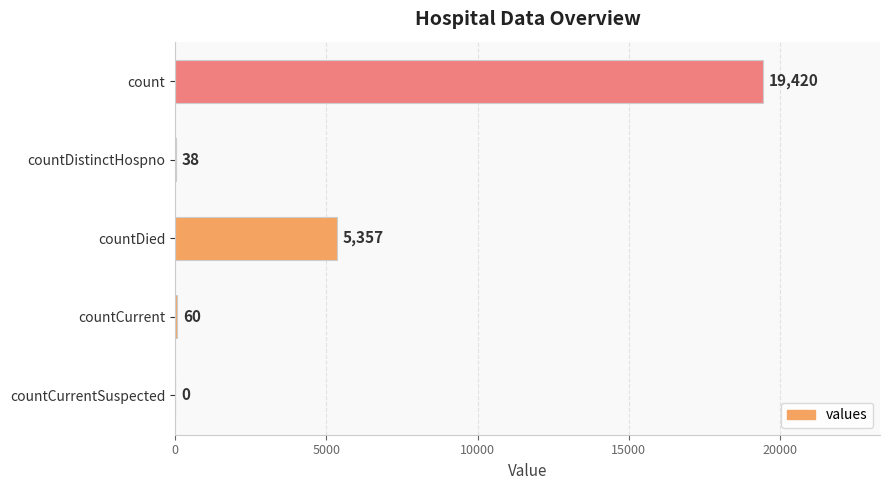

Reading bottom to top, transcribe all the data shown in this chart.

countCurrentSuspected=0	countCurrent=60	countDied=5357	countDistinctHospno=38	count=19420